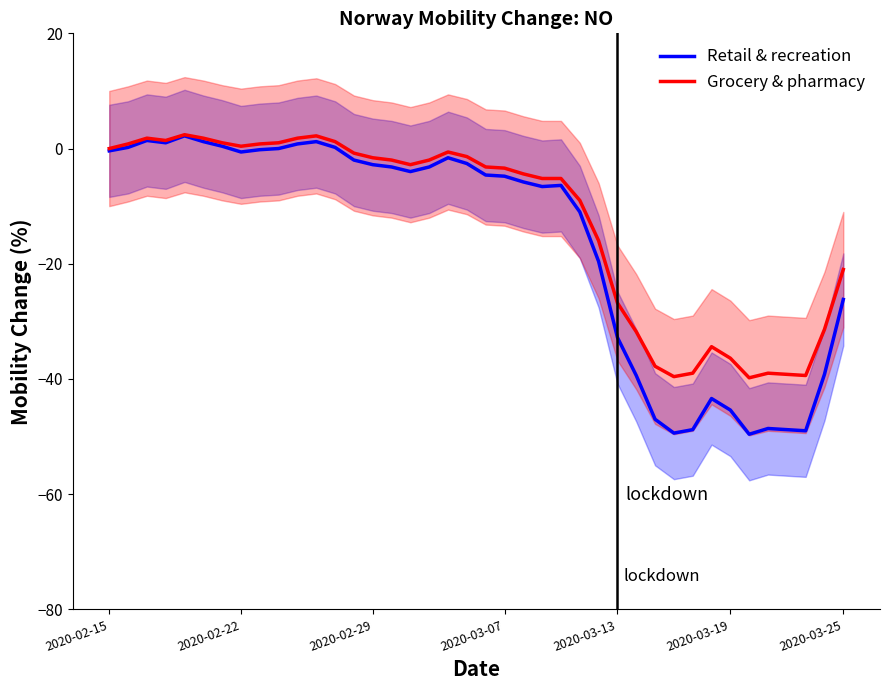

How many positive values does the Retail & recreation series have?

9